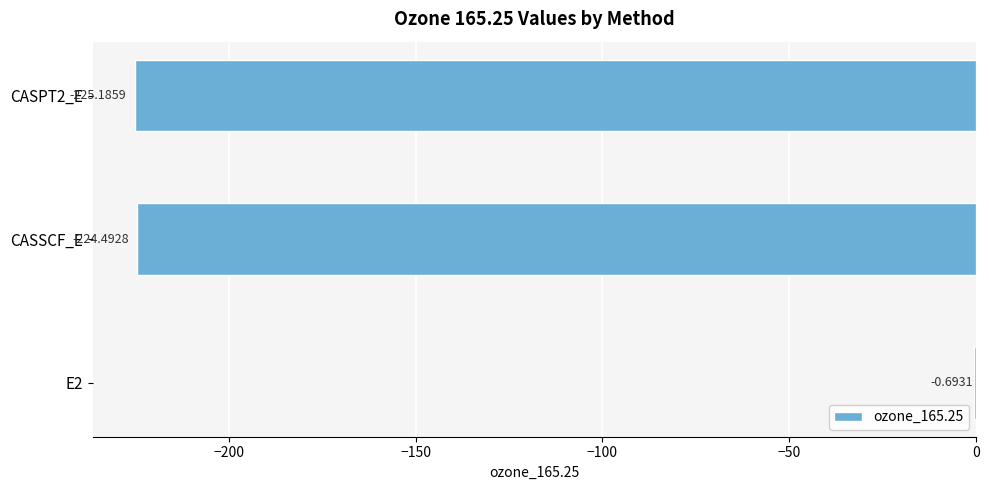

Which has a higher value, CASSCF_E or E2?

E2